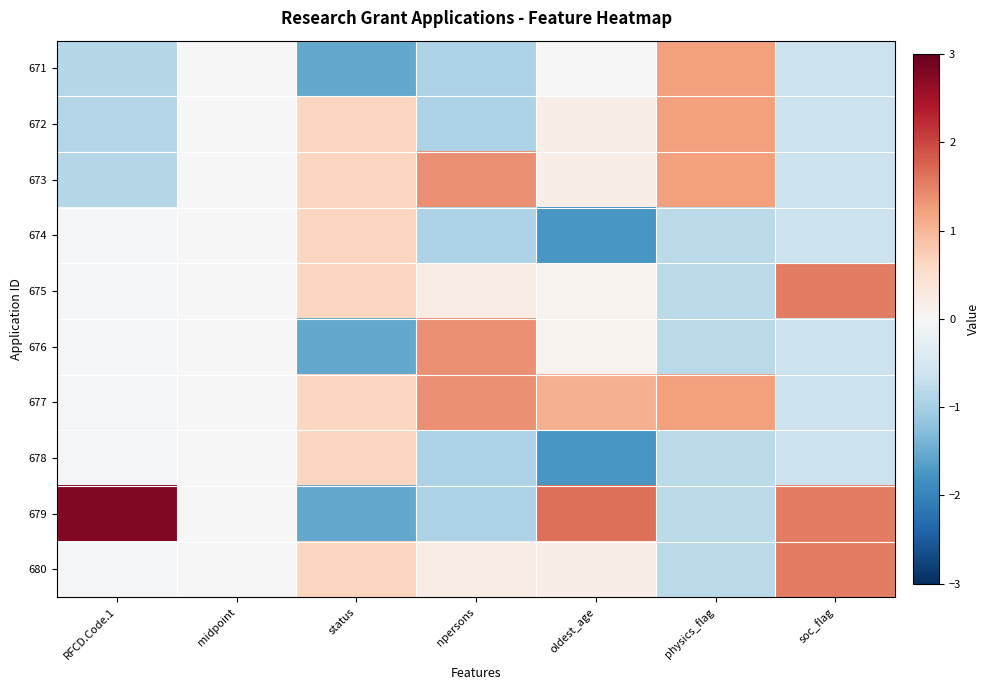

At which category does the chart reach its peak across all series?

RFCD.Code.1